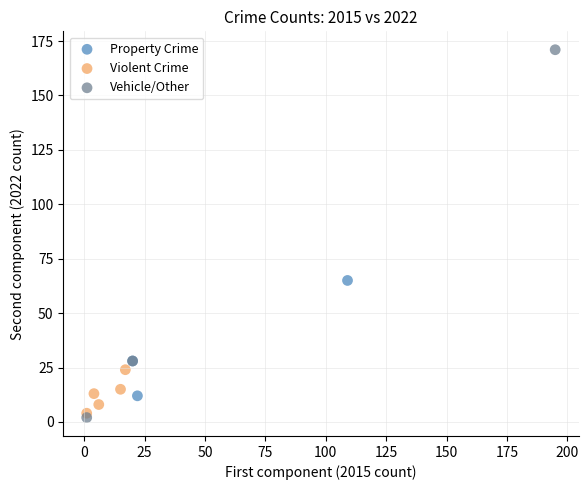

Which series reaches the maximum Y coordinate?

Vehicle/Other